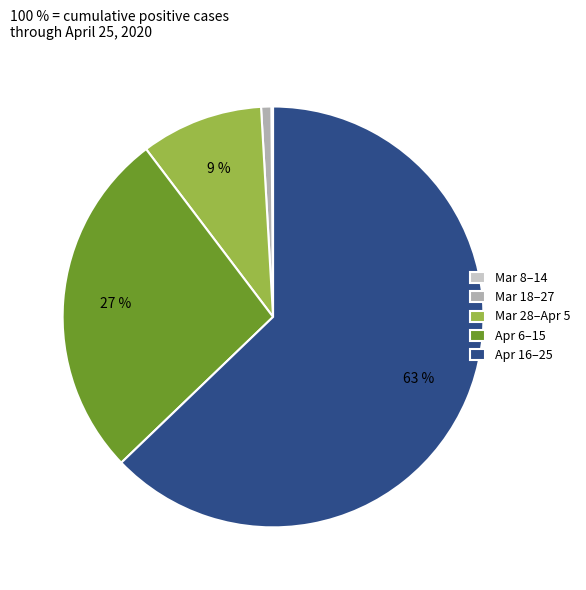

What is the largest slice in the pie chart?

Apr 16–25